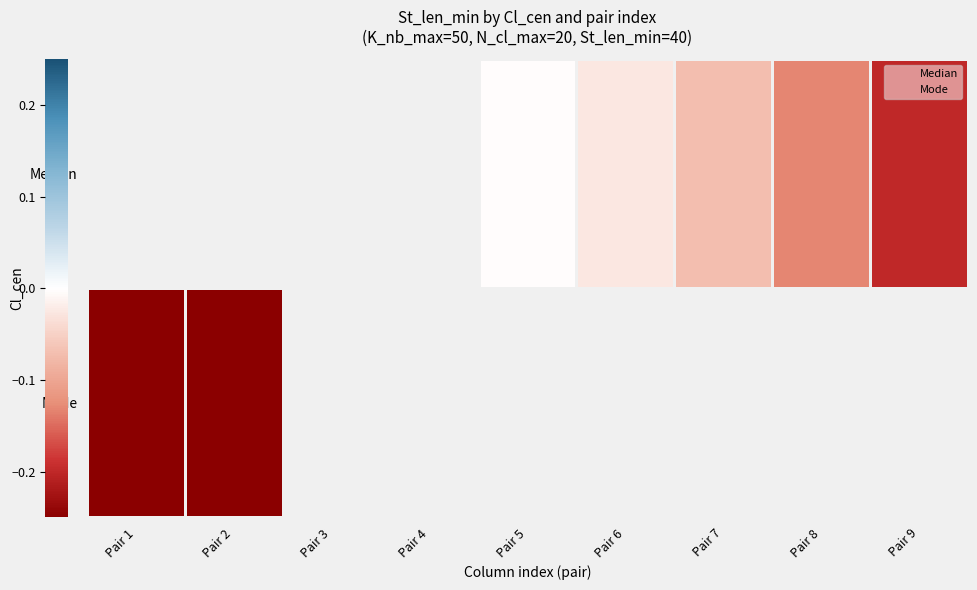

Between Pair 2 and Pair 6, which series saw the biggest shift?

Median